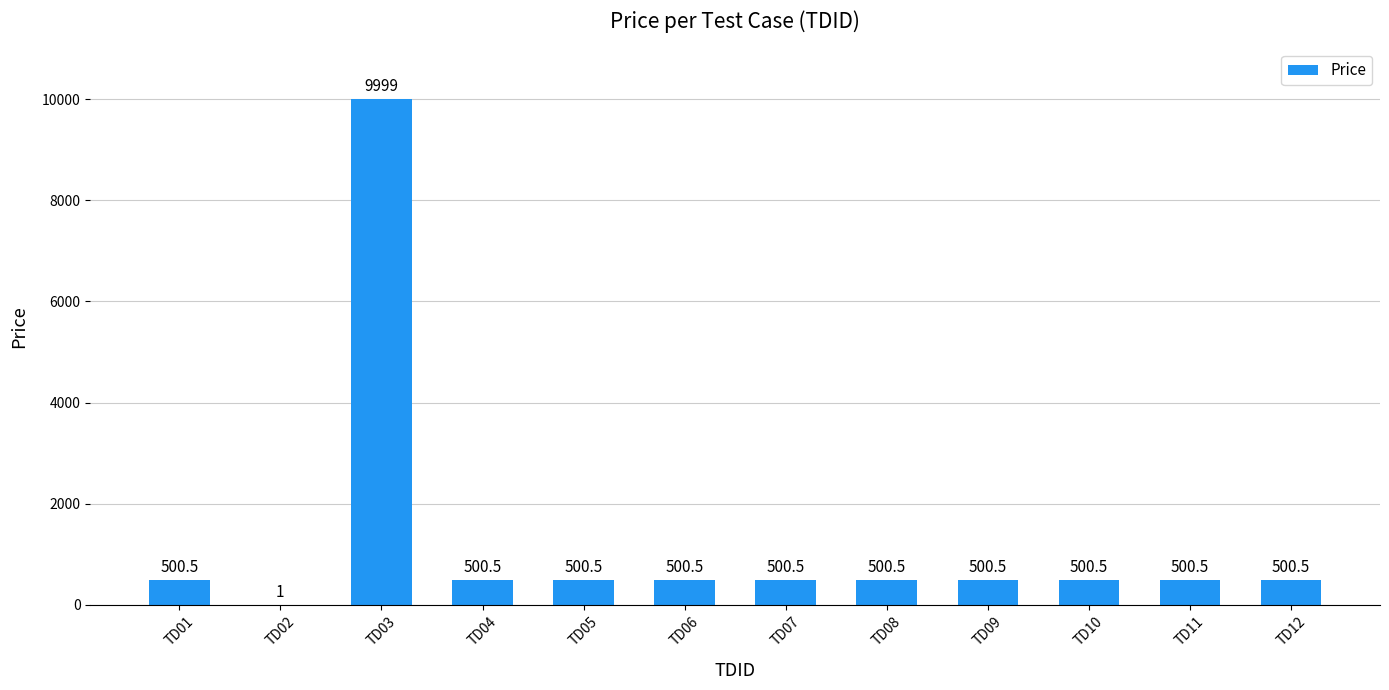

How many series are shown in this chart?

1